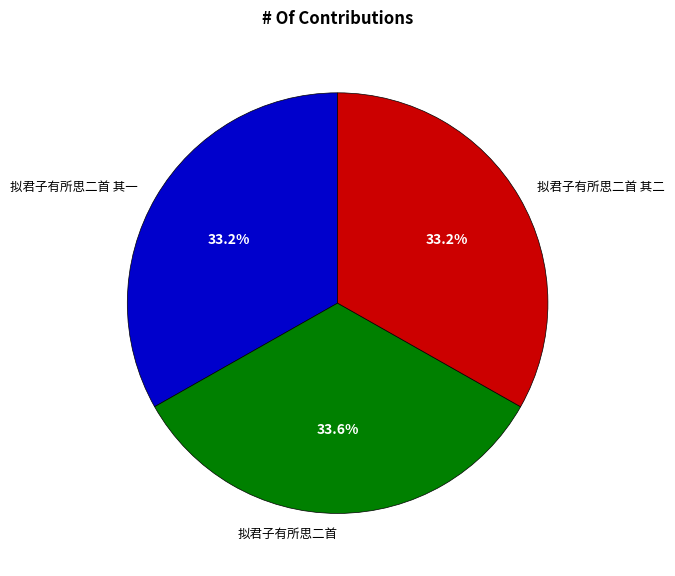

Does any single category account for the majority?

No